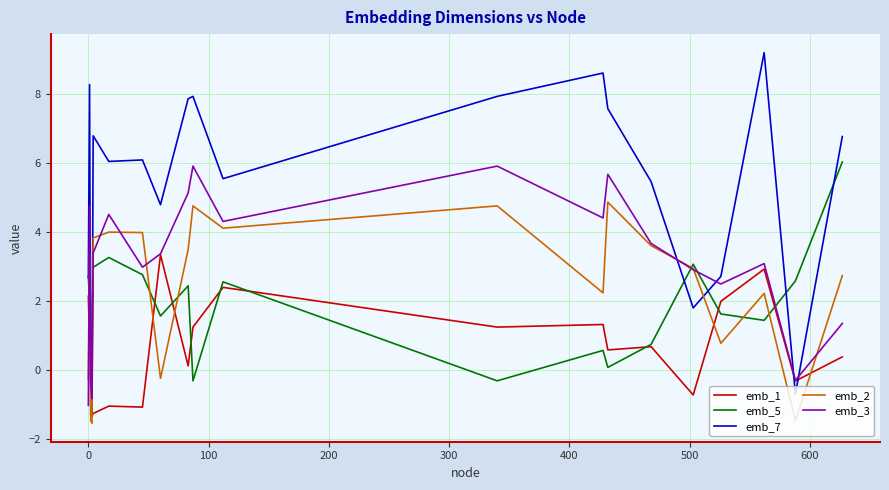

In emb_7, how many points are higher than both neighbors (excluding endpoints)?

6